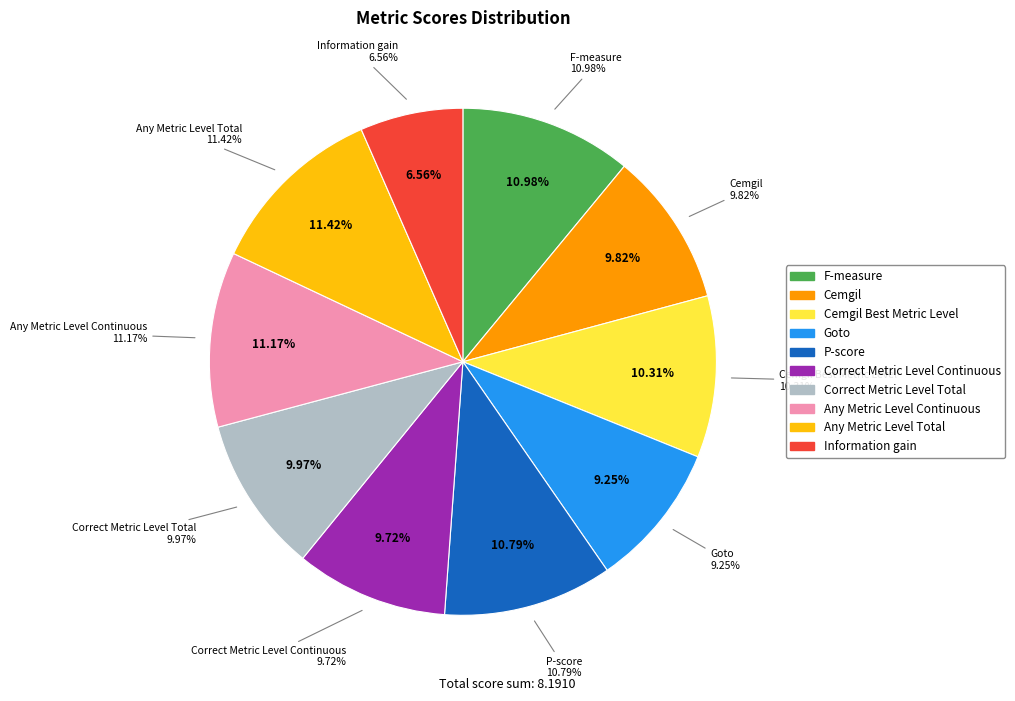

What percentage do Goto and Cemgil Best Metric Level together represent?

19.6%